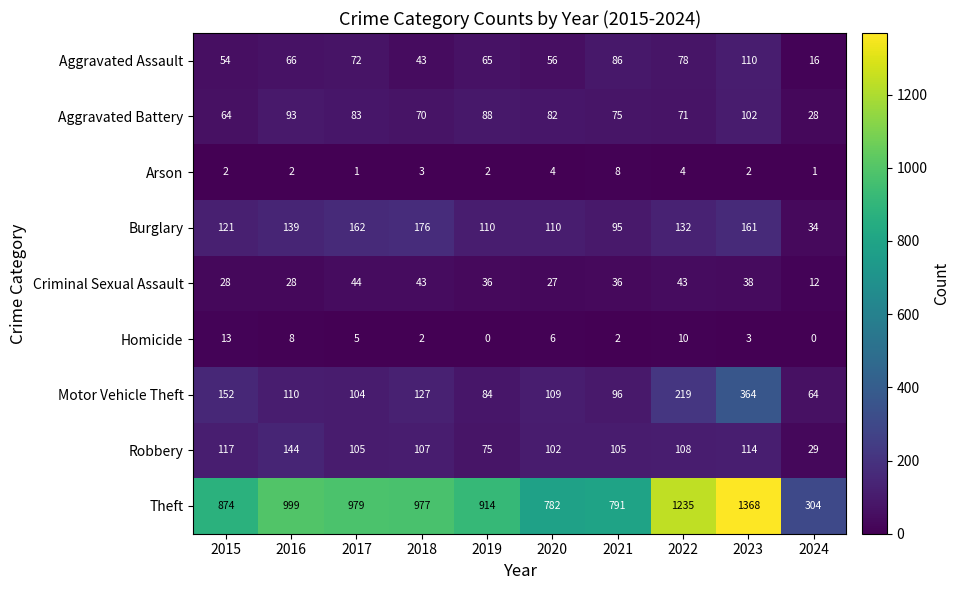

Which series has the widest spread of values?

Theft